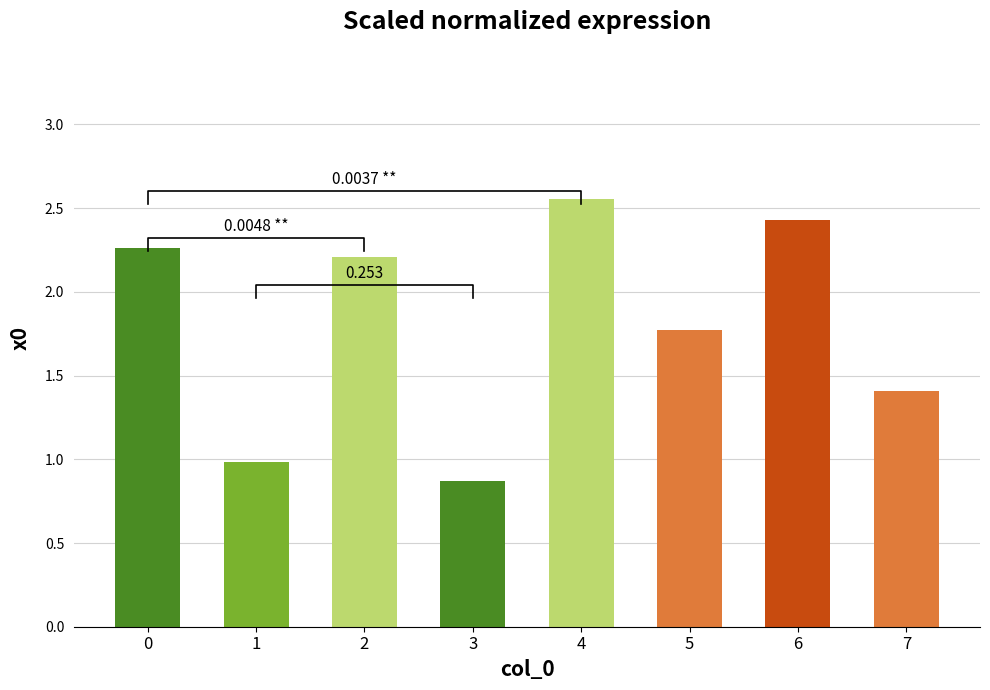

Approximately how many times larger is the value at 0 compared to 2?

1.0